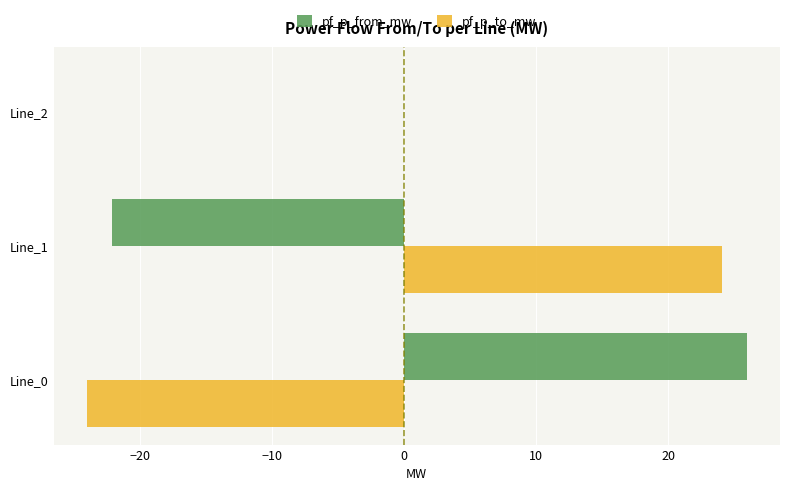

At which label does pf_p_from_mw reach its peak?

Line_0